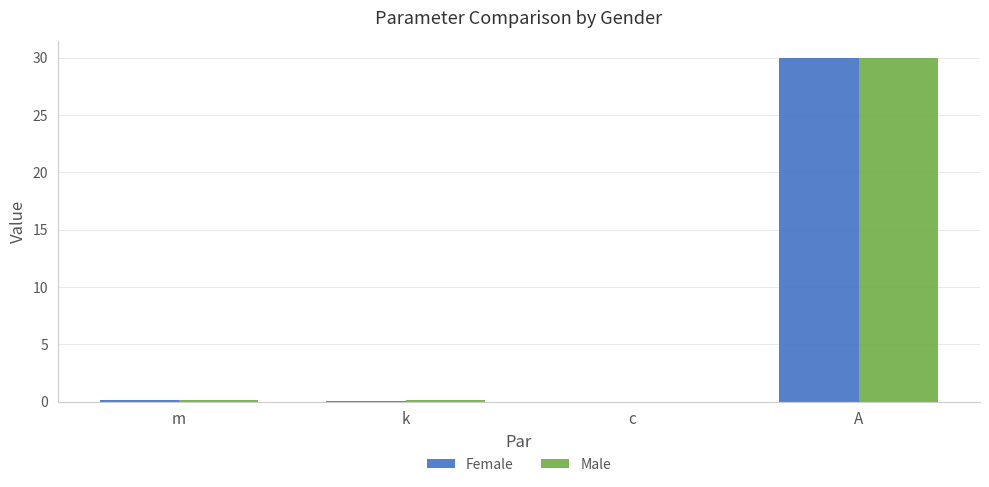

Which series changed the most between m and A?

Female